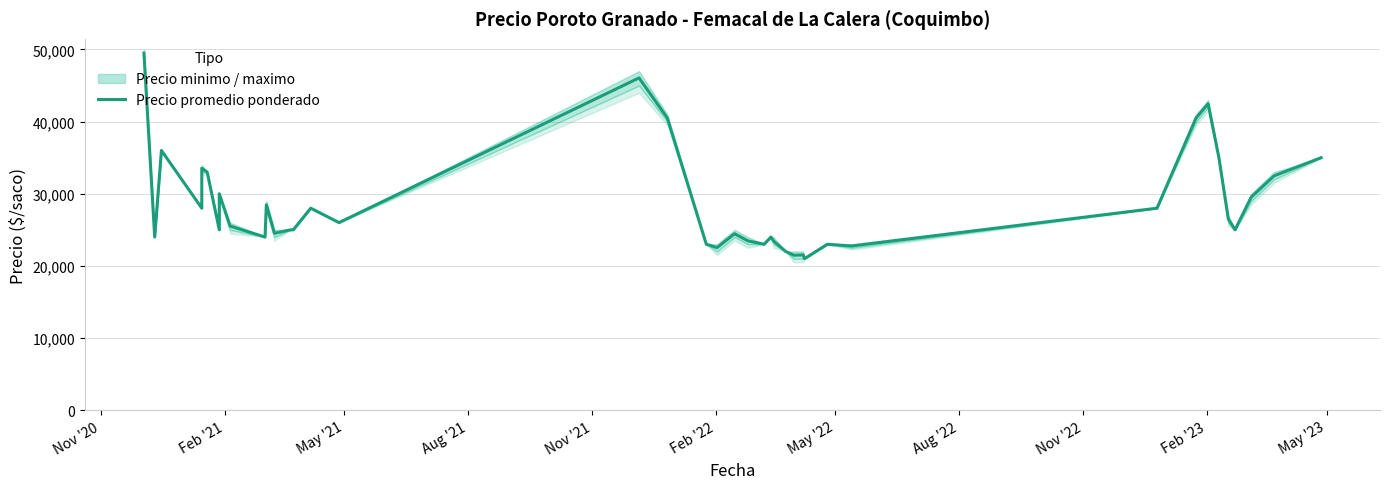

How many data points does each series have?

40